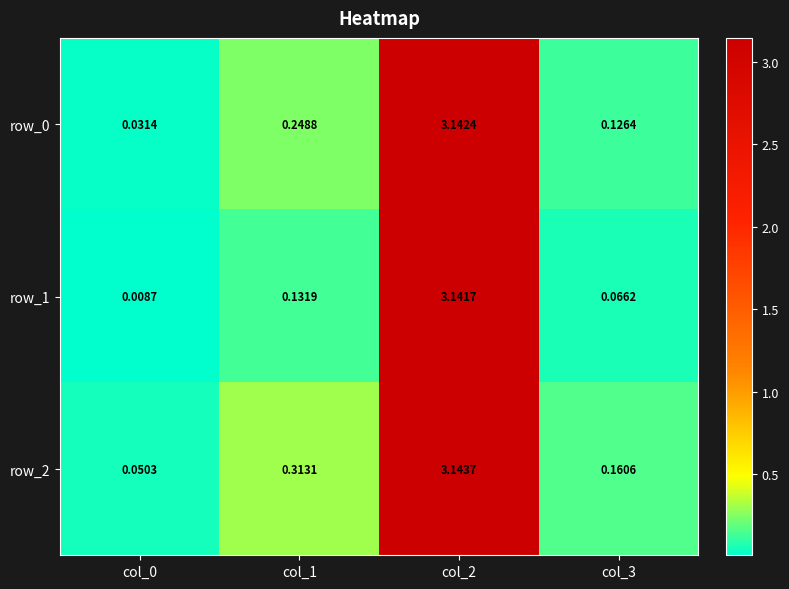

What is the sum of all row_2 values?

3.7